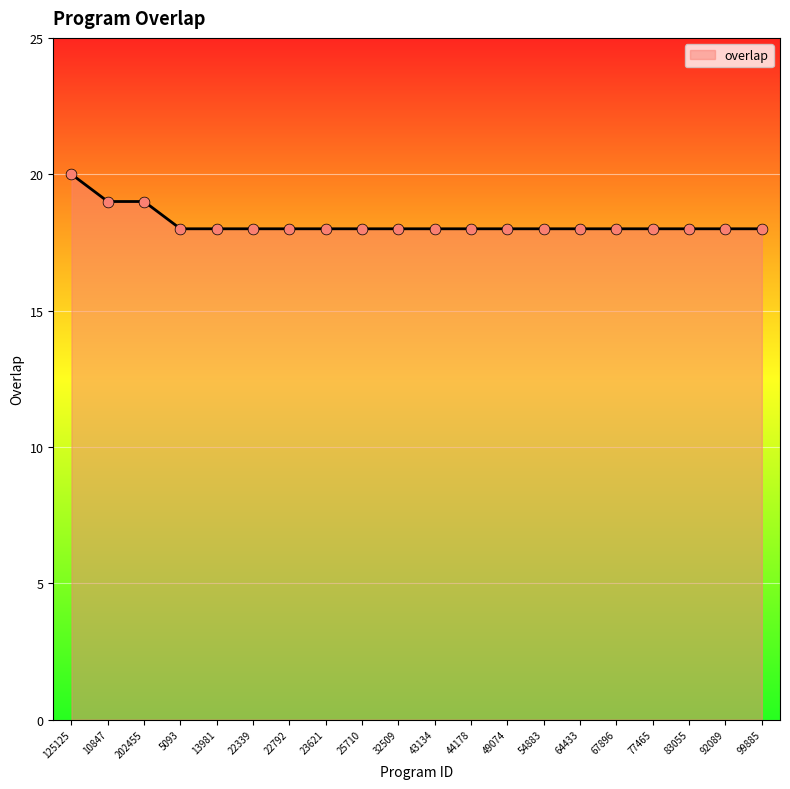

Between 202455 and 23621, which is larger?

202455